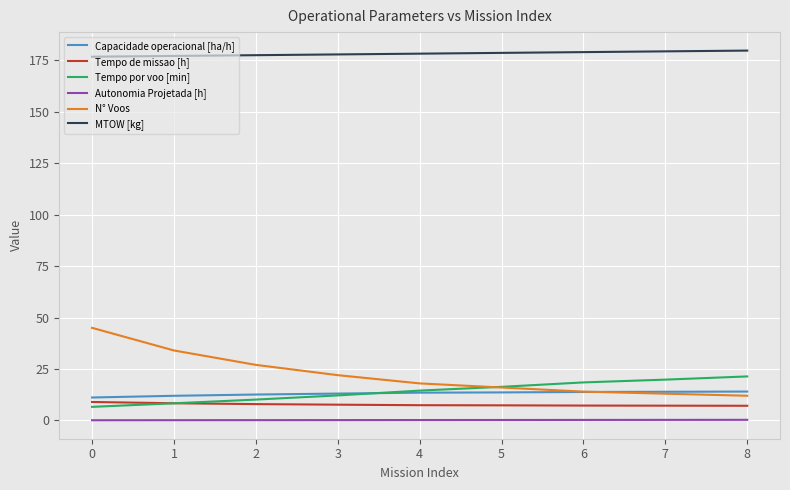

Is the value of Autonomia Projetada [h] at 6 greater than the value of Tempo de missao [h] at 7?

No